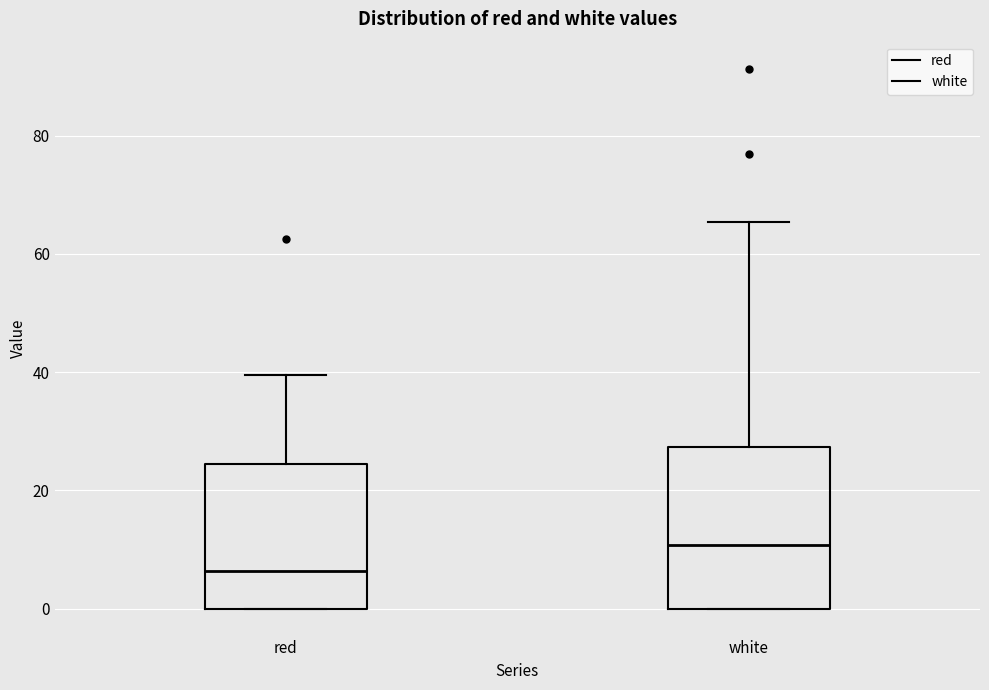

Comparing the boxes themselves (not the whiskers), which one is the tallest?

white